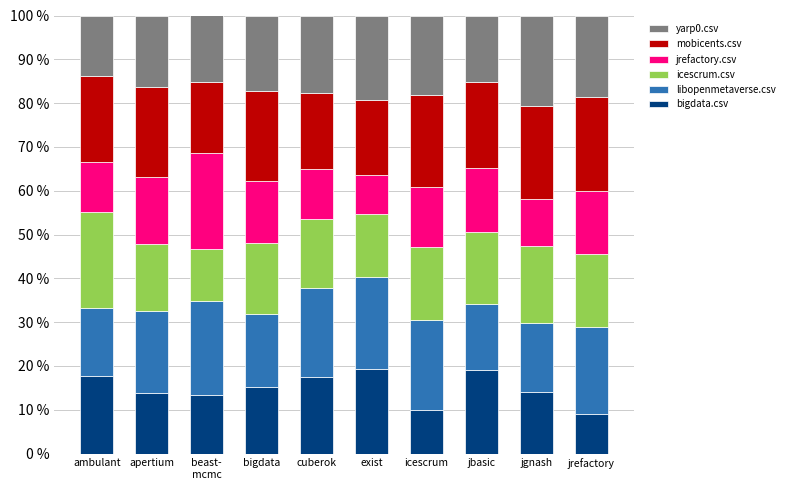

The value of bigdata.csv at exist is 19.3. True or false?

True